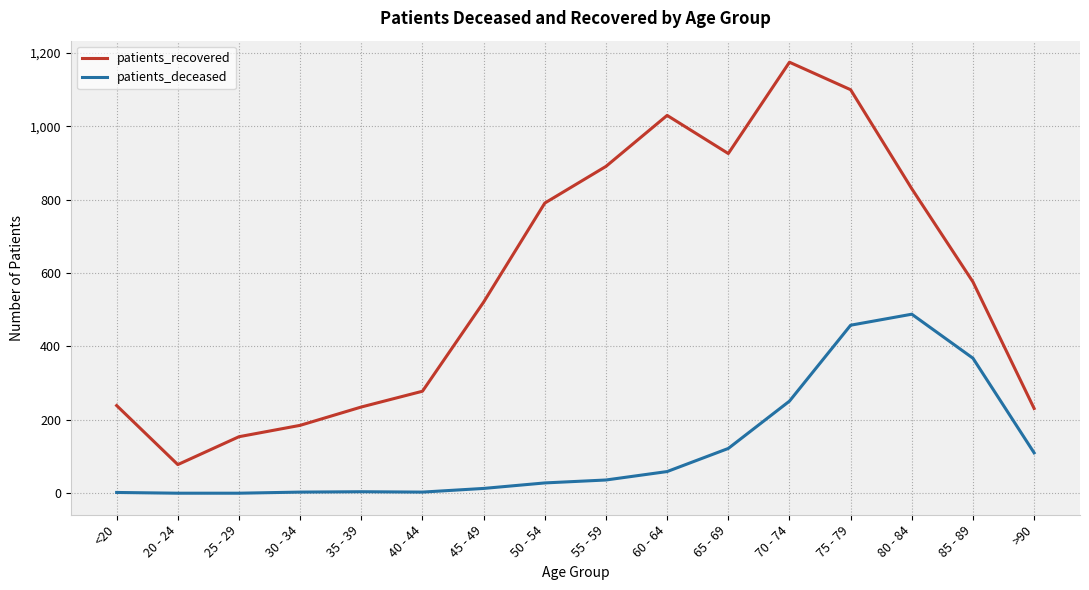

True or false: patients_recovered and patients_deceased cross at least once.

False